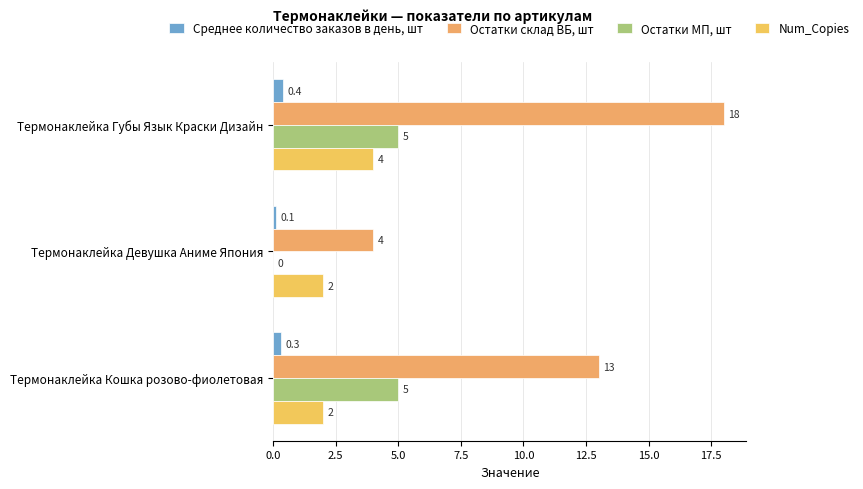

How many Num_Copies values are between 2 and 4?

3